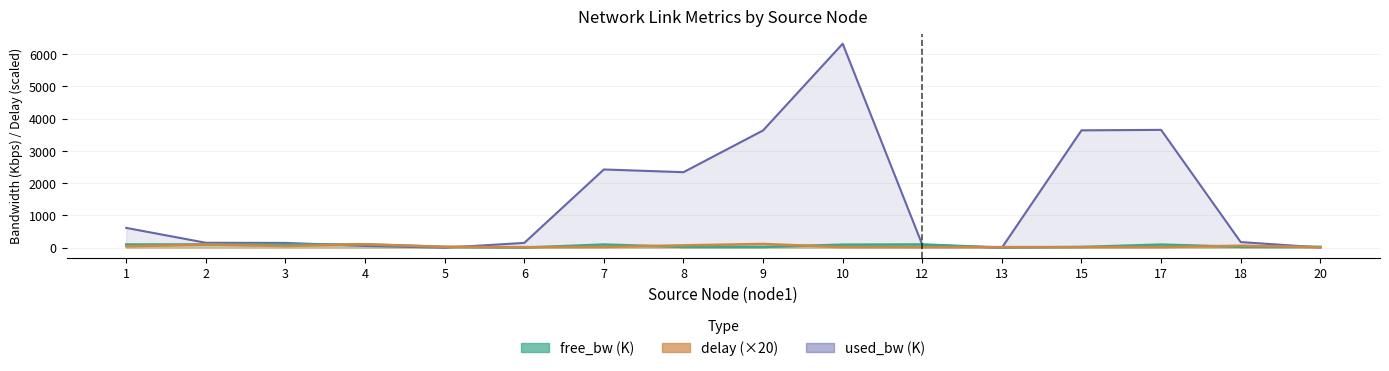

What is the difference between the second highest and second lowest values in the delay series?

90.4